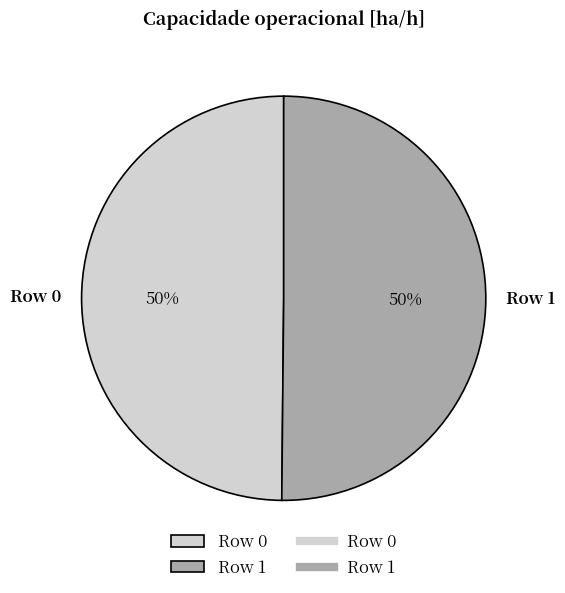

Approximately how many times larger is the value at Row 1 compared to Row 0?

1.0